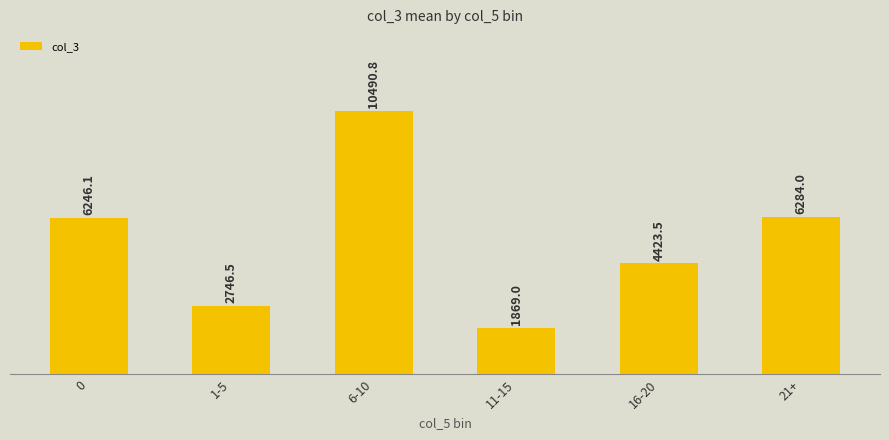

Reading left to right, list all the values displayed in this chart.

0=6246.1	1-5=2746.5	6-10=10490.8	11-15=1869.0	16-20=4423.5	21+=6284.0